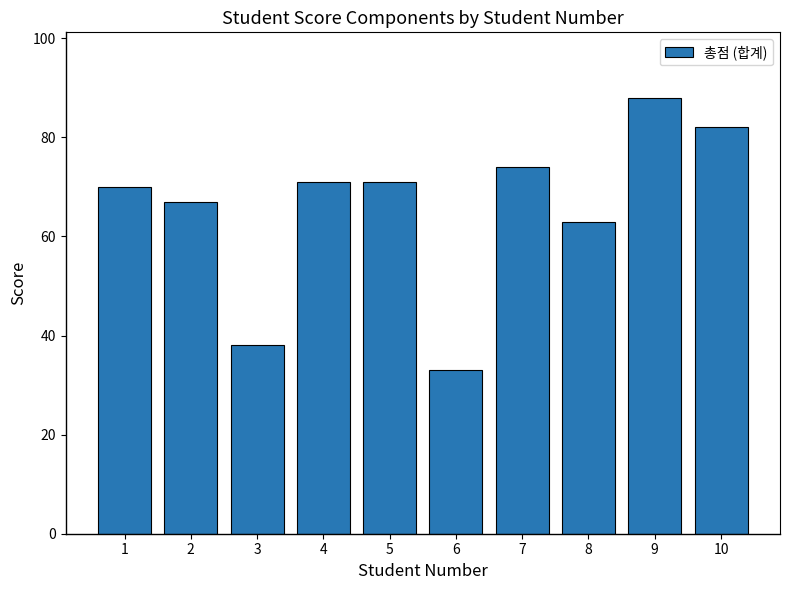

What is the maximum value shown in the chart?

88